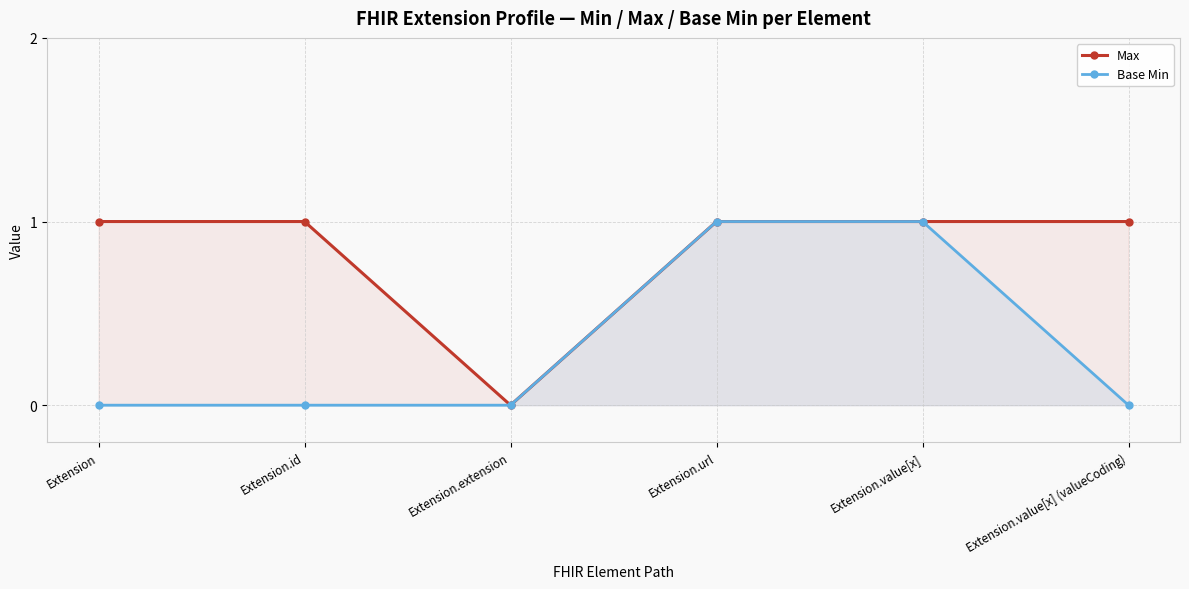

Reading right to left, extract all data points from this chart.

Max: Extension.value[x] (valueCoding)=1	Extension.value[x]=1	Extension.url=1	Extension.extension=0	Extension.id=1	Extension=1
Base Min: Extension.value[x] (valueCoding)=0	Extension.value[x]=1	Extension.url=1	Extension.extension=0	Extension.id=0	Extension=0